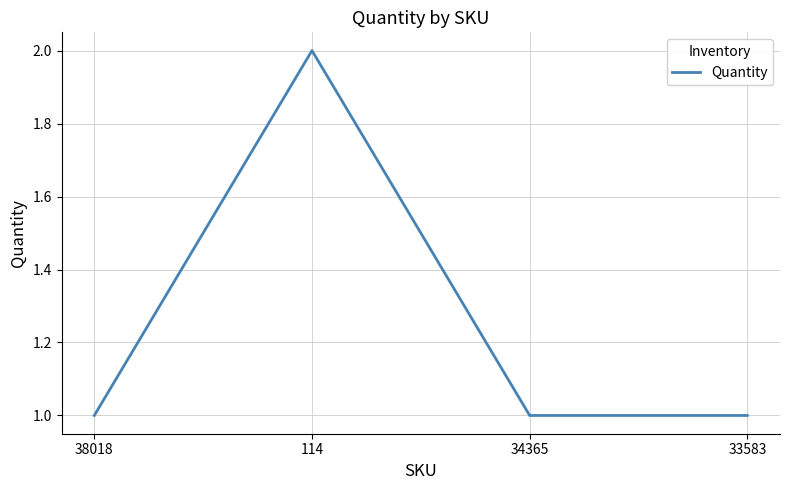

What is the average value?

1